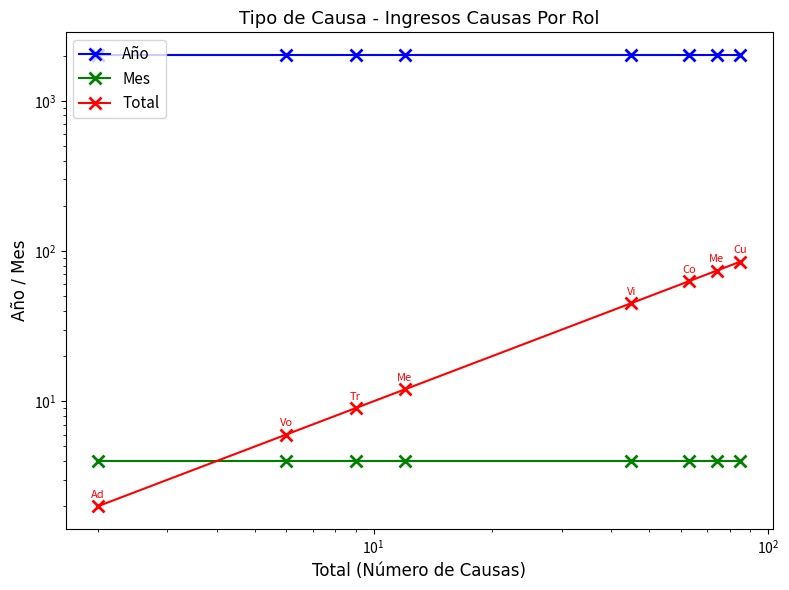

What is the minimum value shown in the chart?

2